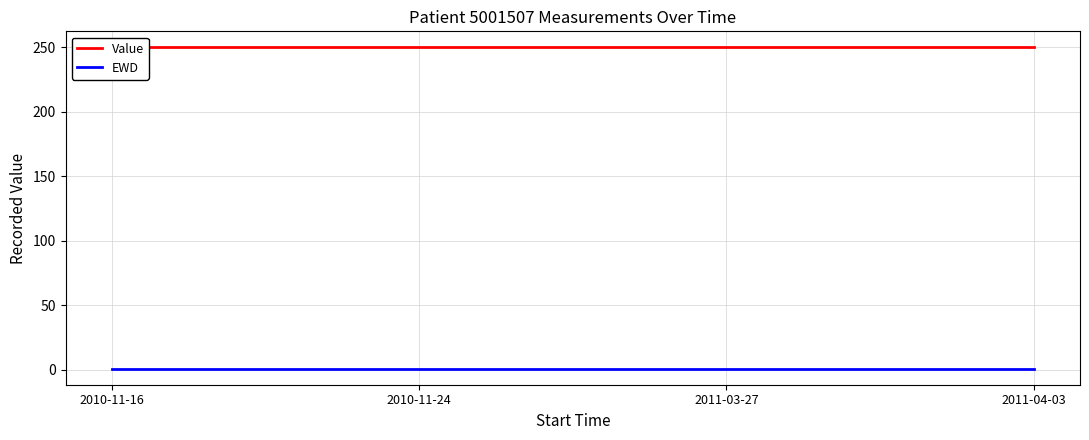

True or false: EWD and Value cross at least once.

False